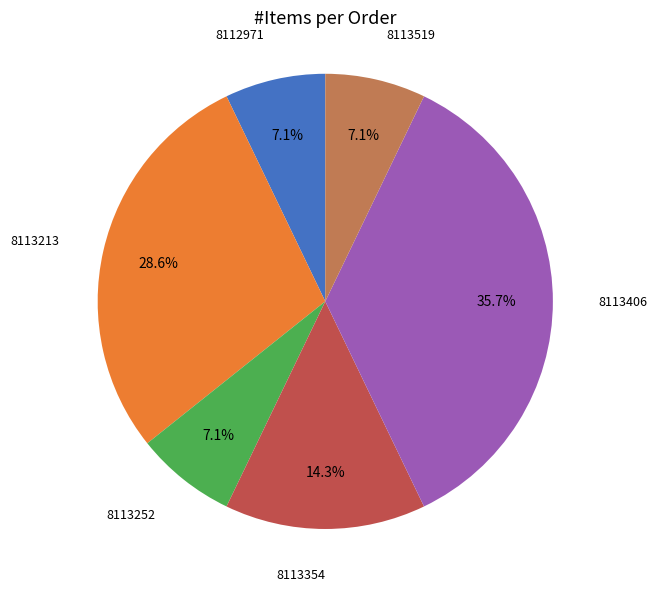

Is there any slice that represents more than half of the pie?

No